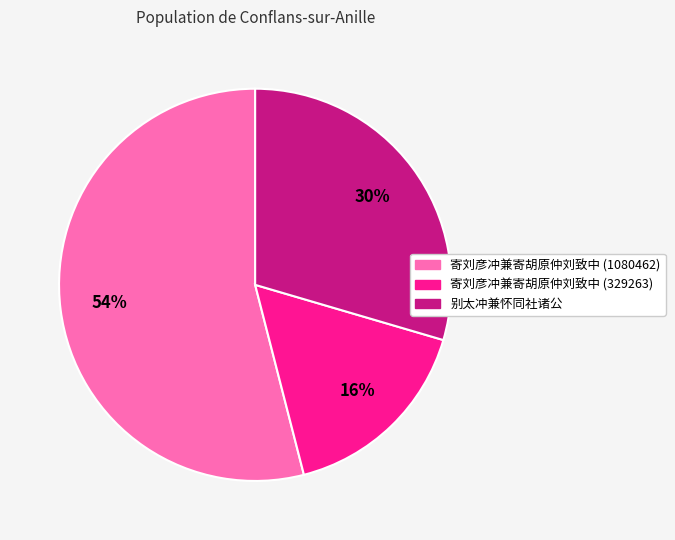

What is the ratio of the value at 寄刘彦冲兼寄胡原仲刘致中 (1080462) to the value at 别太冲兼怀同社诸公?

1.8